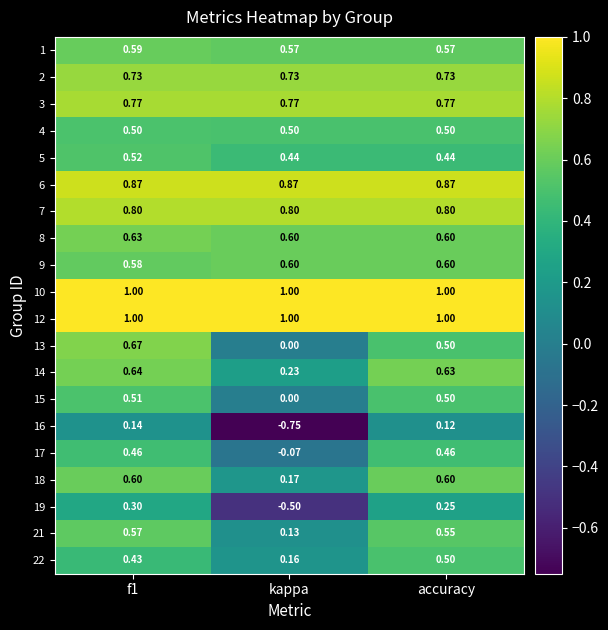

Which label corresponds to the smallest value in the chart?

kappa